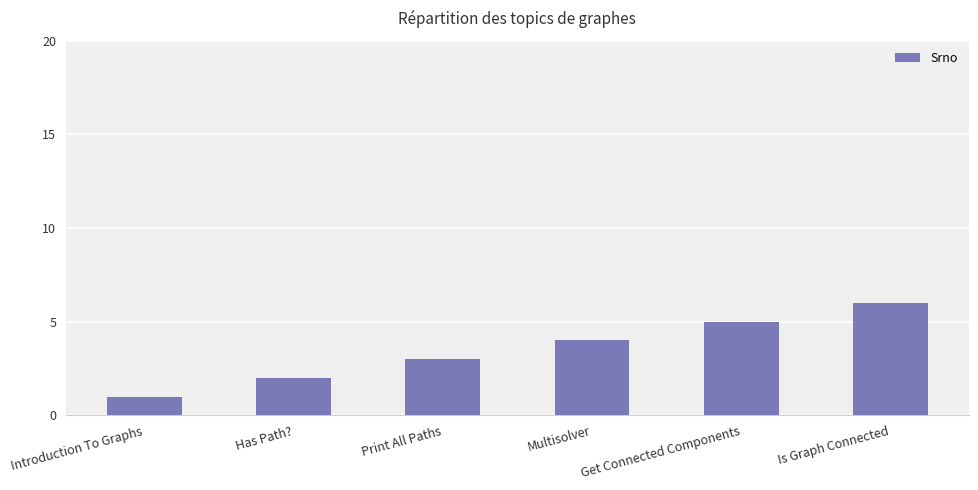

What value does the data have at Get Connected Components?

5